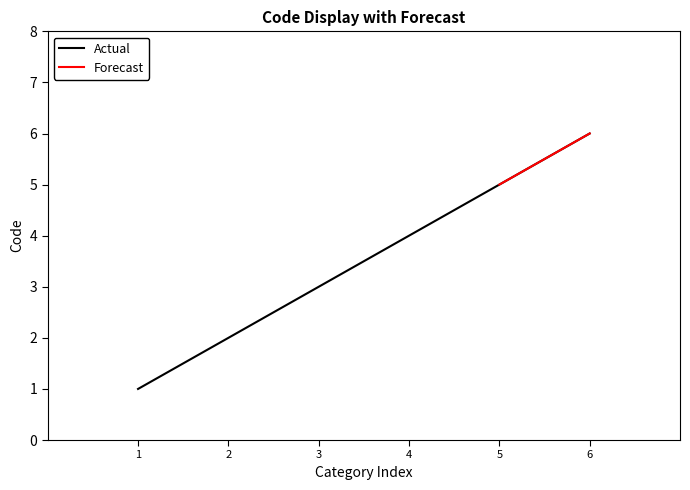

True or false: Actual has a value of 6 at 6.

True